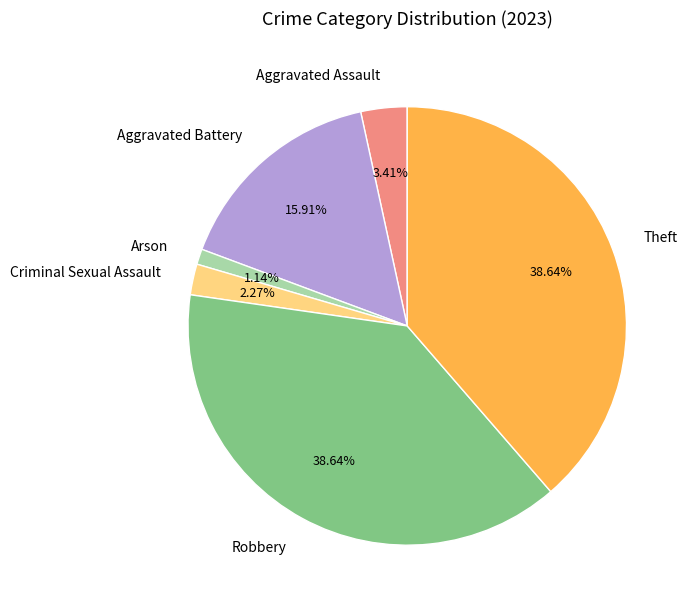

Does Aggravated Battery account for over 50% of the chart?

No